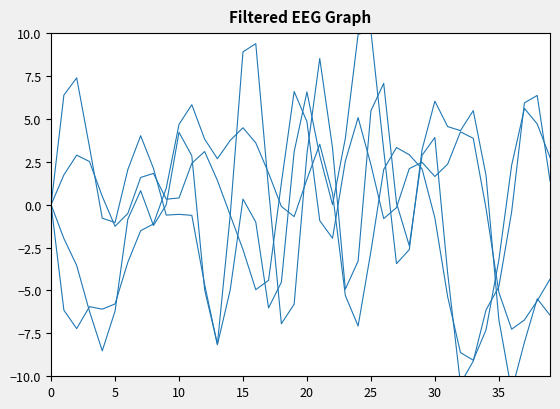

At which category is the sum across all series the highest?

20